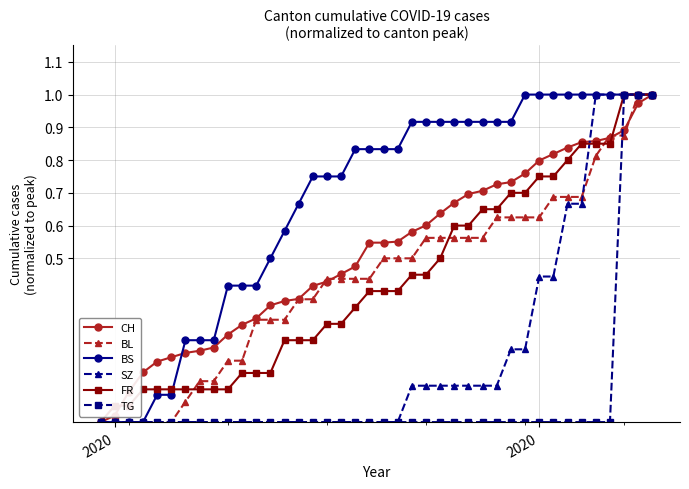

How many times do BS and FR cross each other?

1